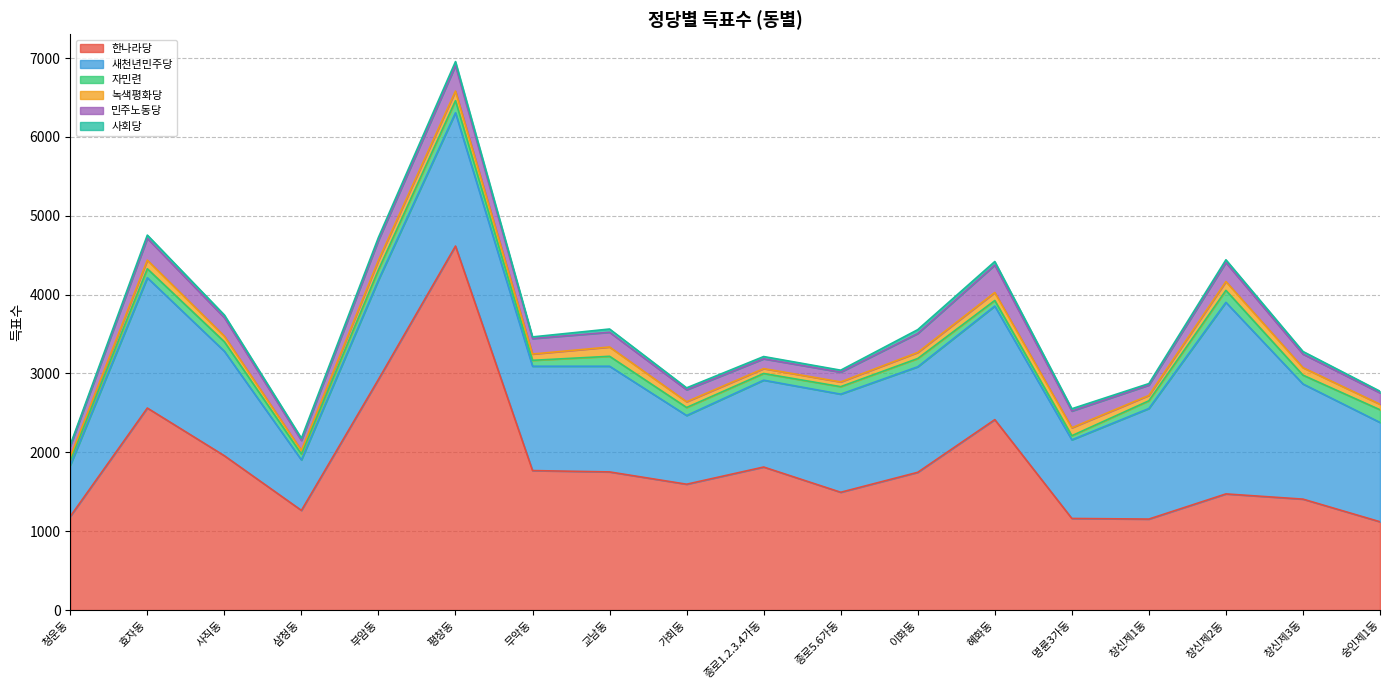

What is the difference between the 녹색평화당 values at 창신제2동 and 창신제3동?

17